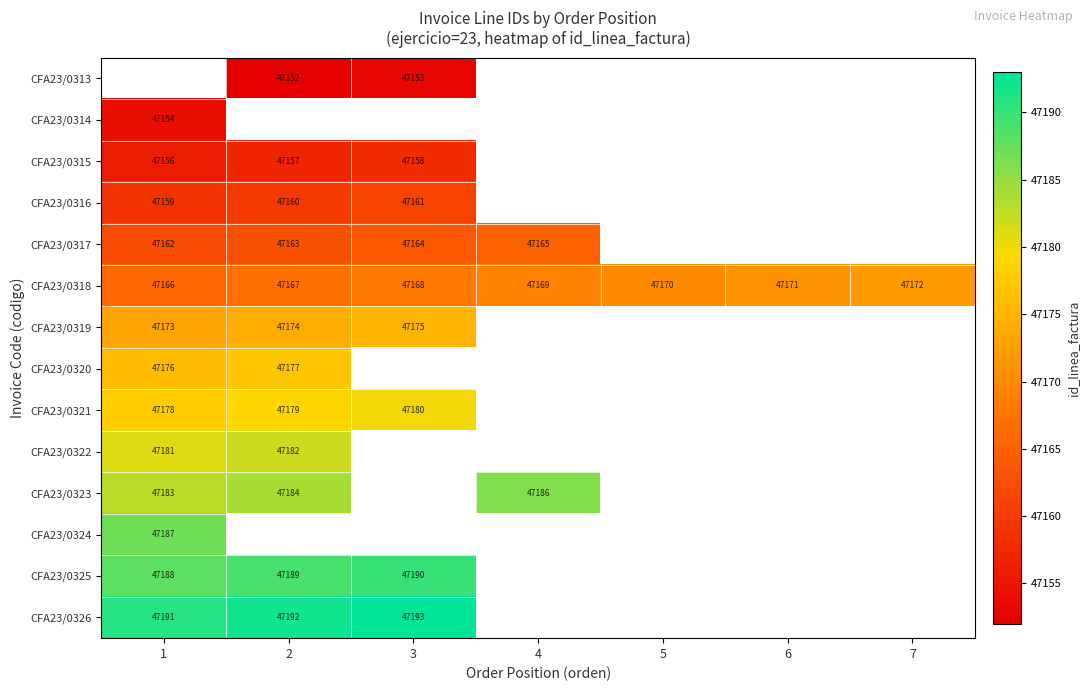

What is the difference between the CFA23/0318 values at 6 and 3?

3